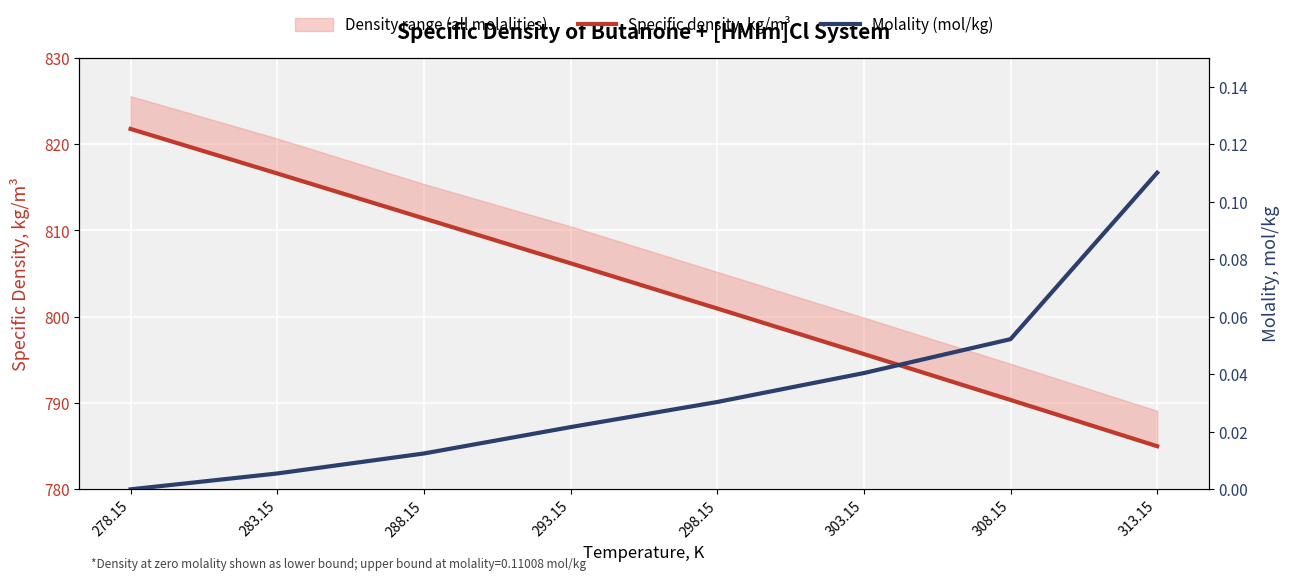

How many values in the Specific density, kg/m³ series are below 806?

4